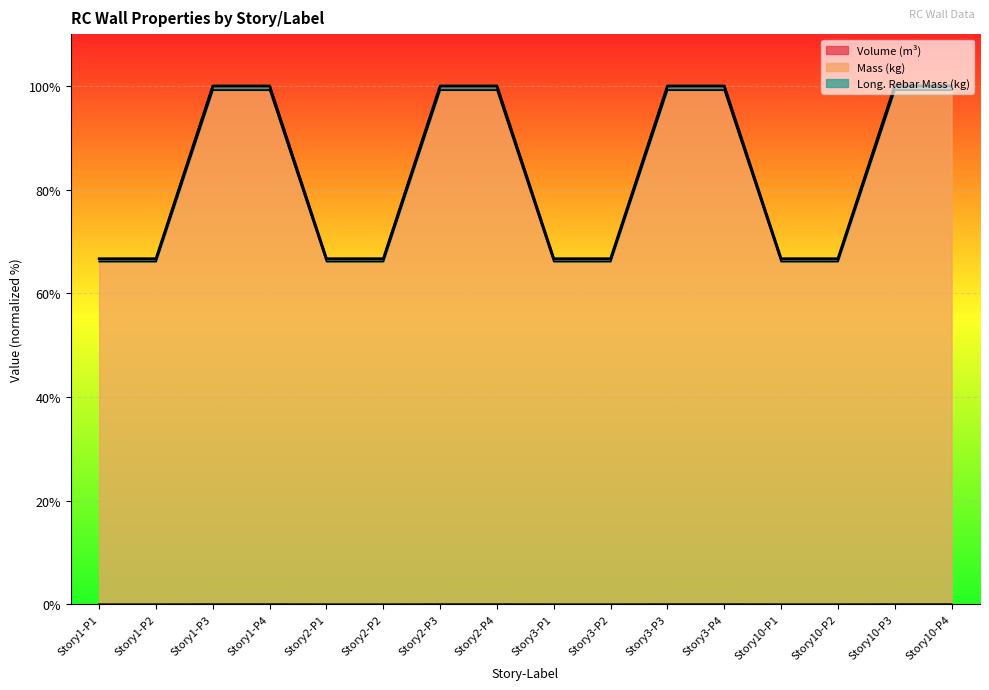

Read the Long._Rebar_Mass_(kg) value at Story1-P4.

100.0